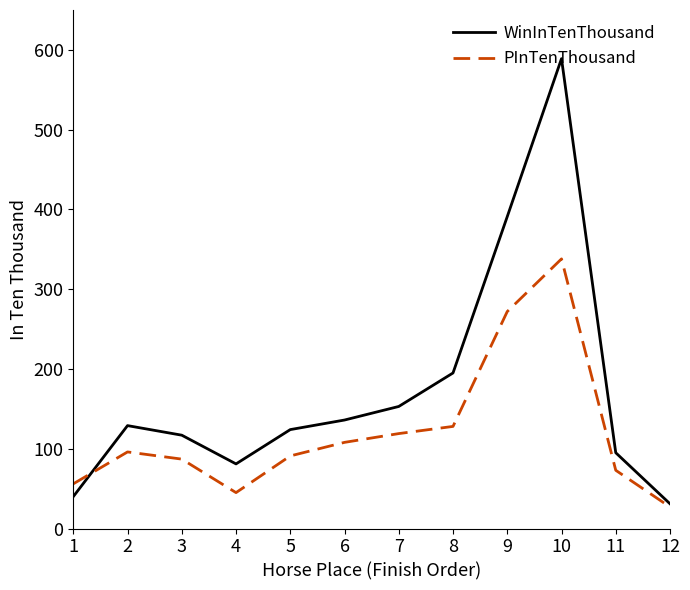

Is the value of WinInTenThousand at 11 greater than the value of PInTenThousand at 6?

No